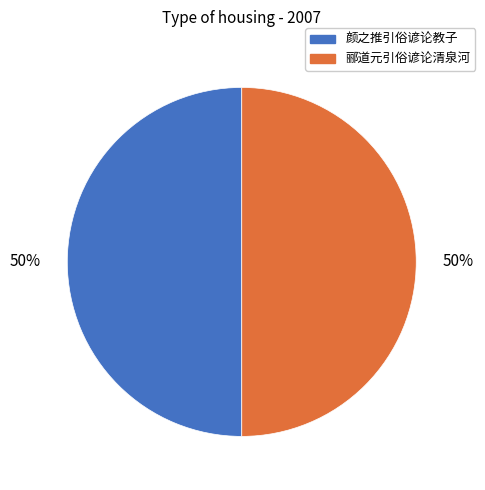

To the nearest percent, what is the average slice percentage?

50%